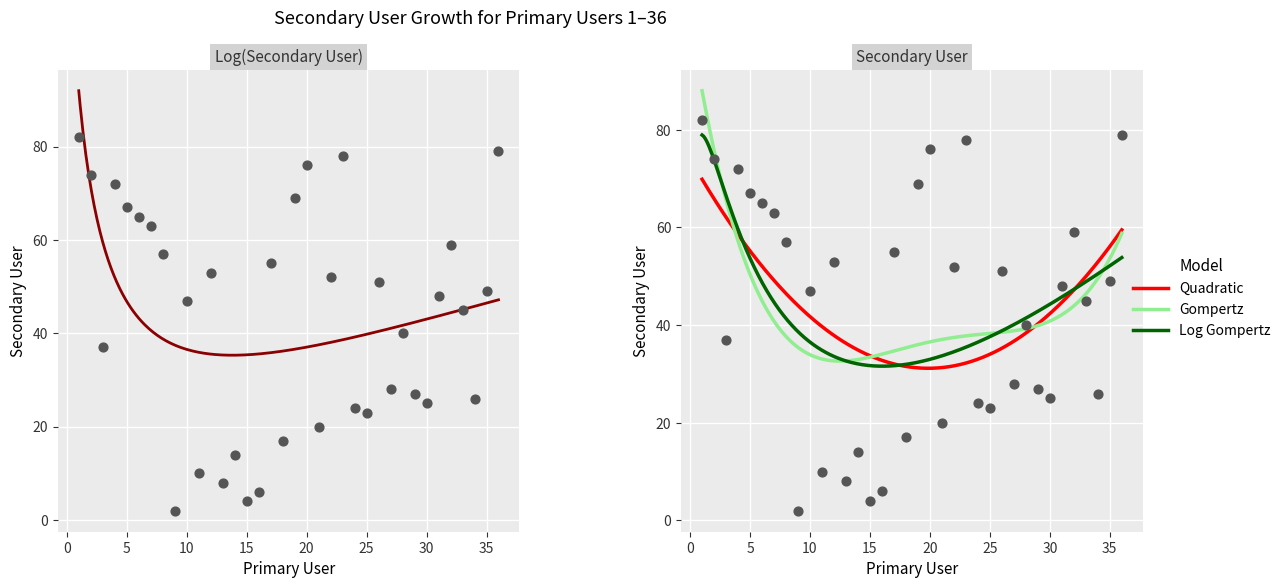

Approximately how many times larger is the value at 21 compared to 22?

0.4